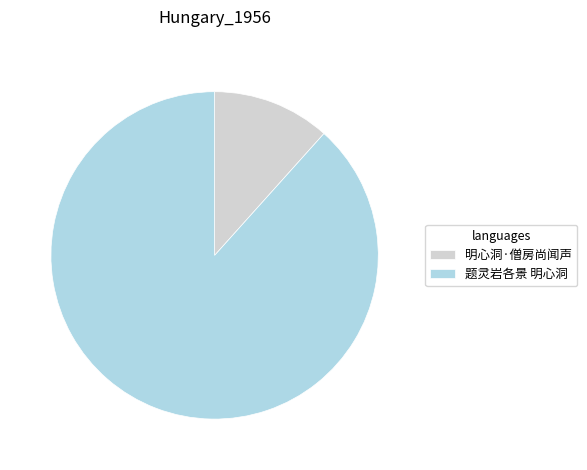

Rank the categories by value from highest to lowest.

题灵岩各景 明心洞, 明心洞·僧房尚闻声